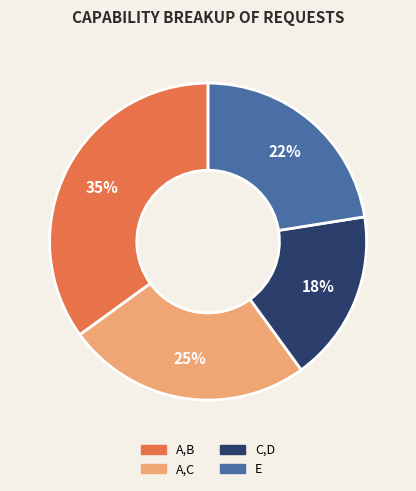

What percentage is the C,D slice, to the nearest percent?

18%